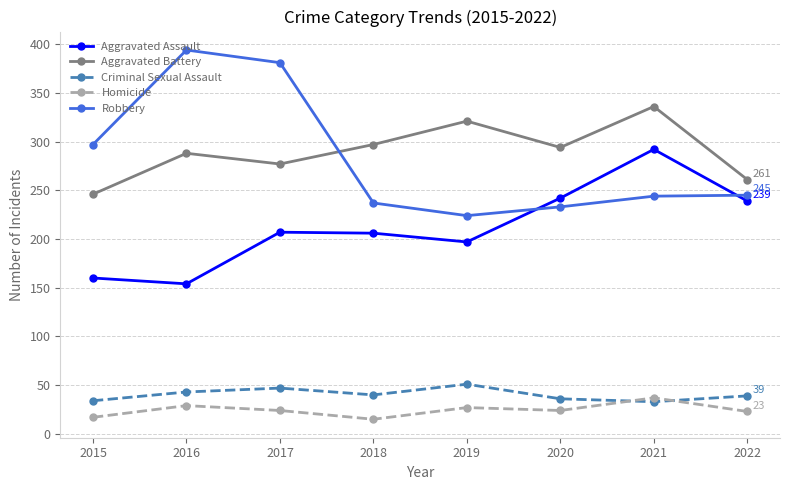

Is the value of Robbery at 2015 greater than the value of Criminal Sexual Assault at 2017?

Yes